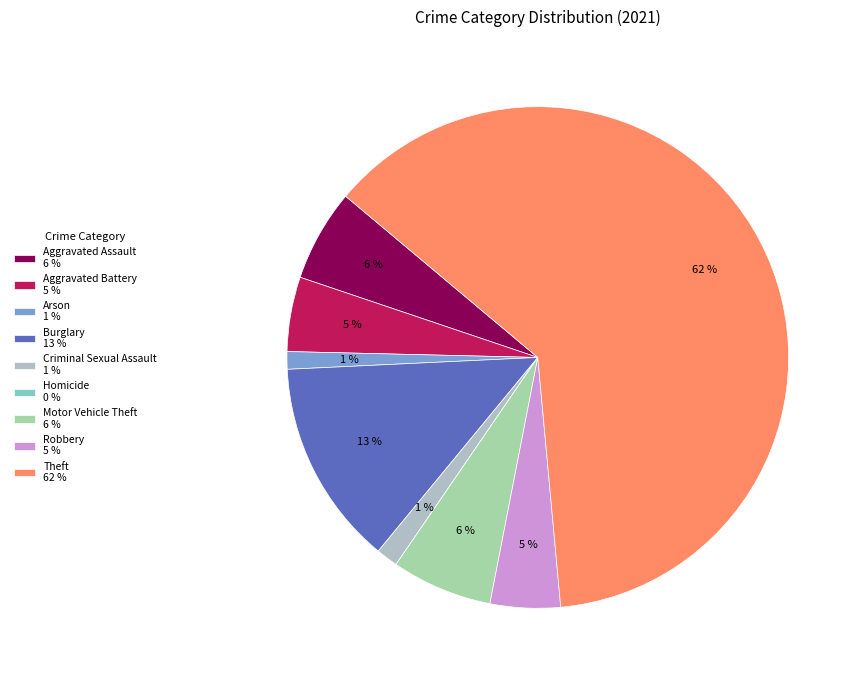

True or false: Theft accounts for 62% of the total.

True